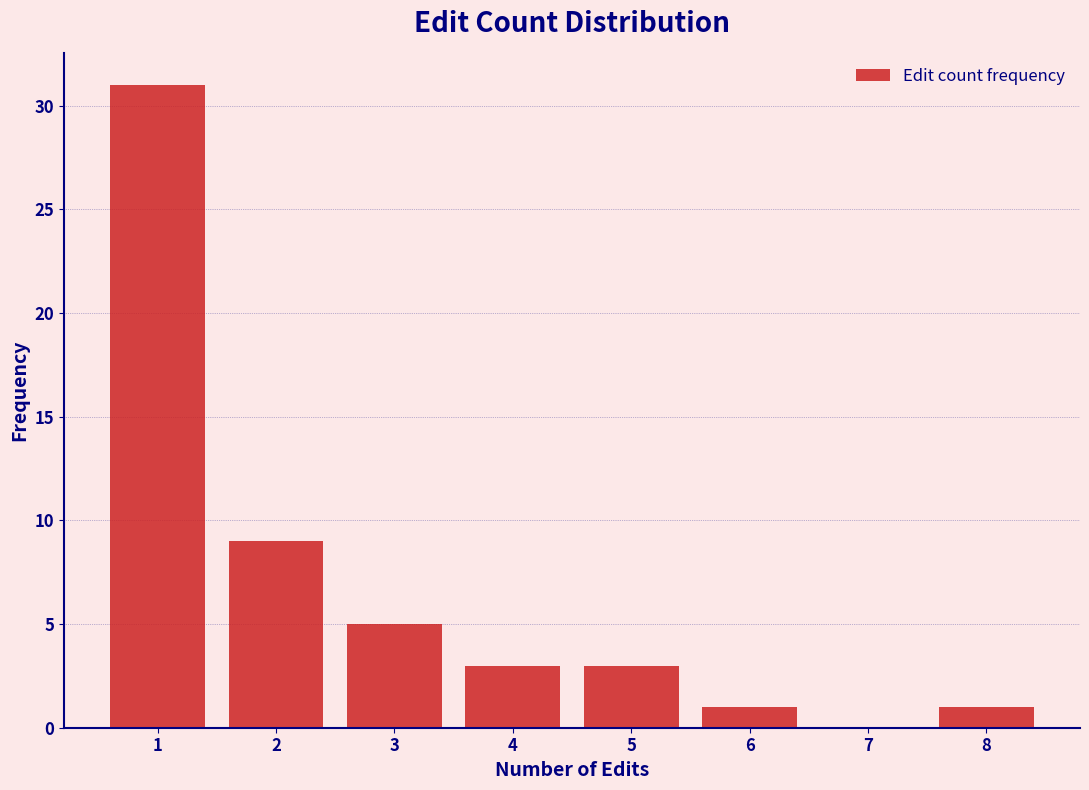

Over which range of the x-axis is the bar tallest?

0.5 to 1.5